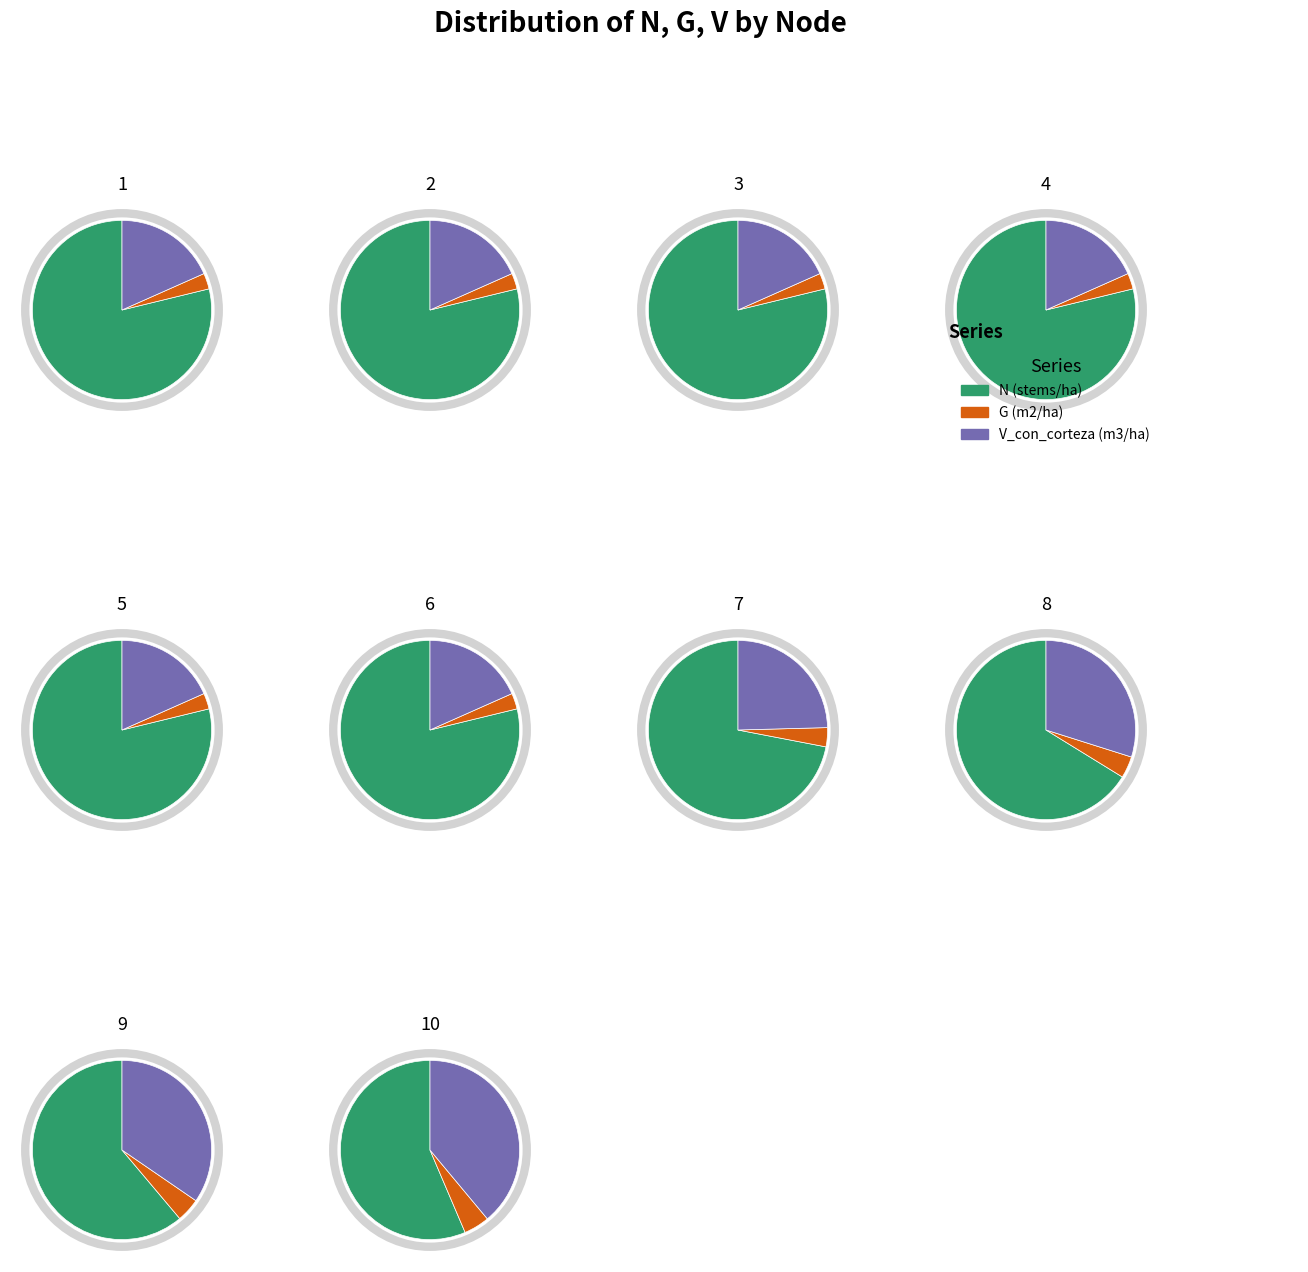

To the nearest percent, what is the combined percentage of Nodo 9 and Nodo 3?

20%